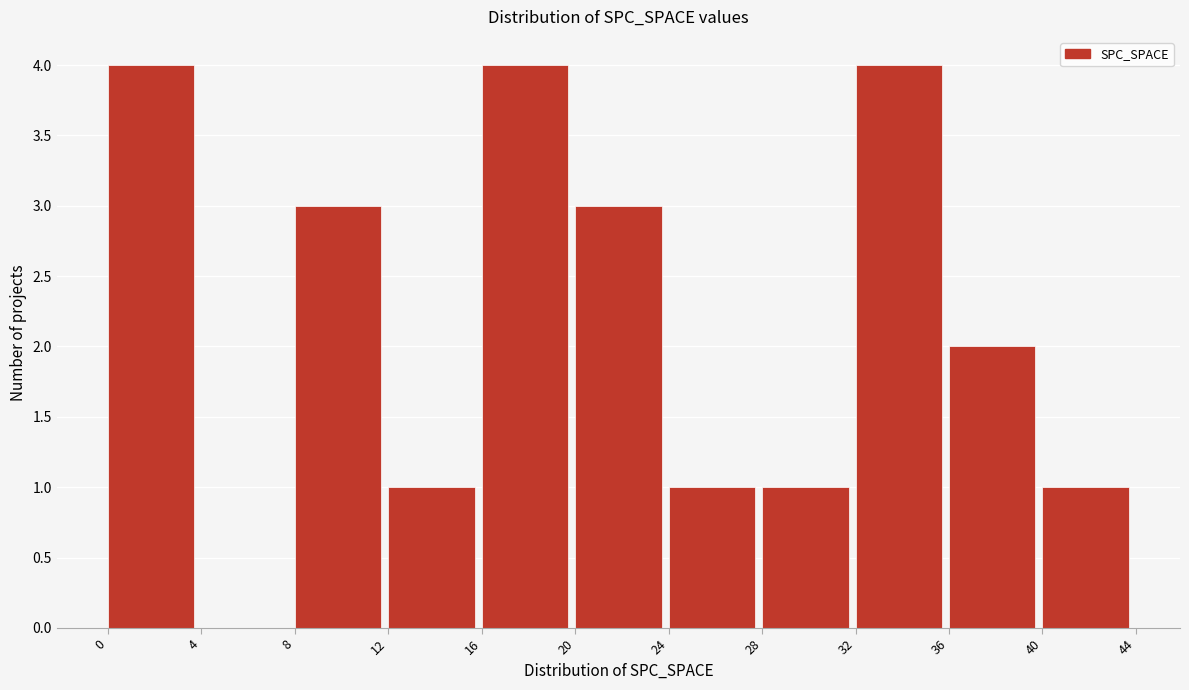

What is the height of the bar covering 12 to 16 on the x-axis? The values are not printed on the chart, so give them approximately, as read against the axis.

1